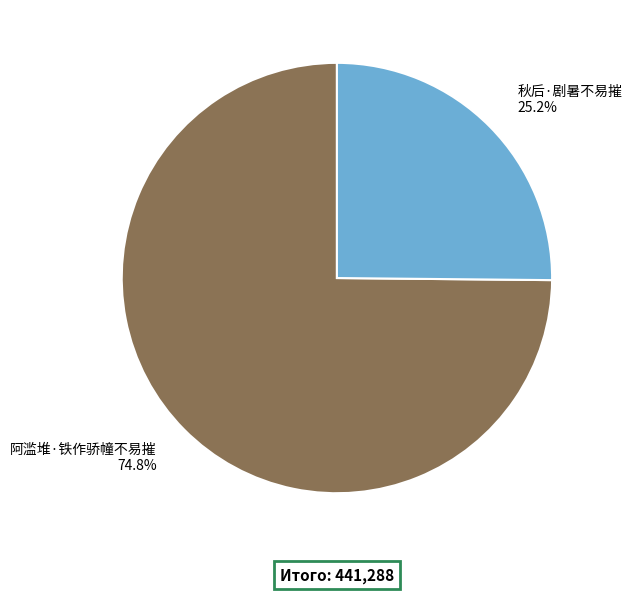

What percentage is the 阿滥堆·铁作骄幢不易摧 slice, to the nearest percent?

75%